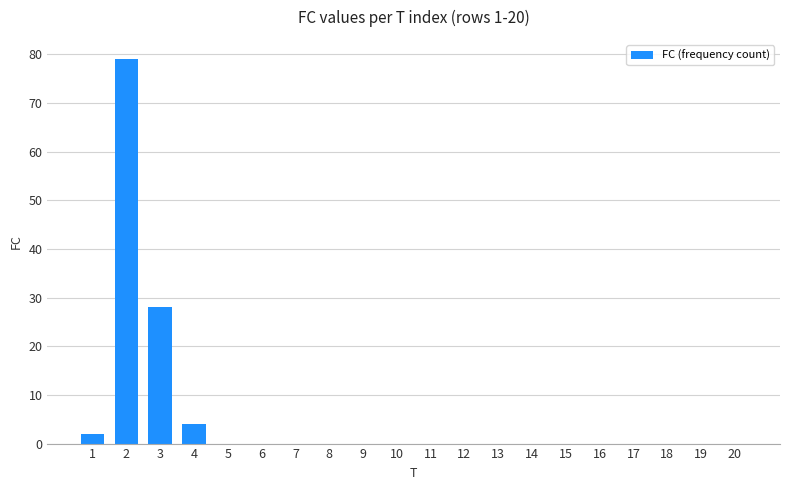

What is the maximum value shown in the chart?

79